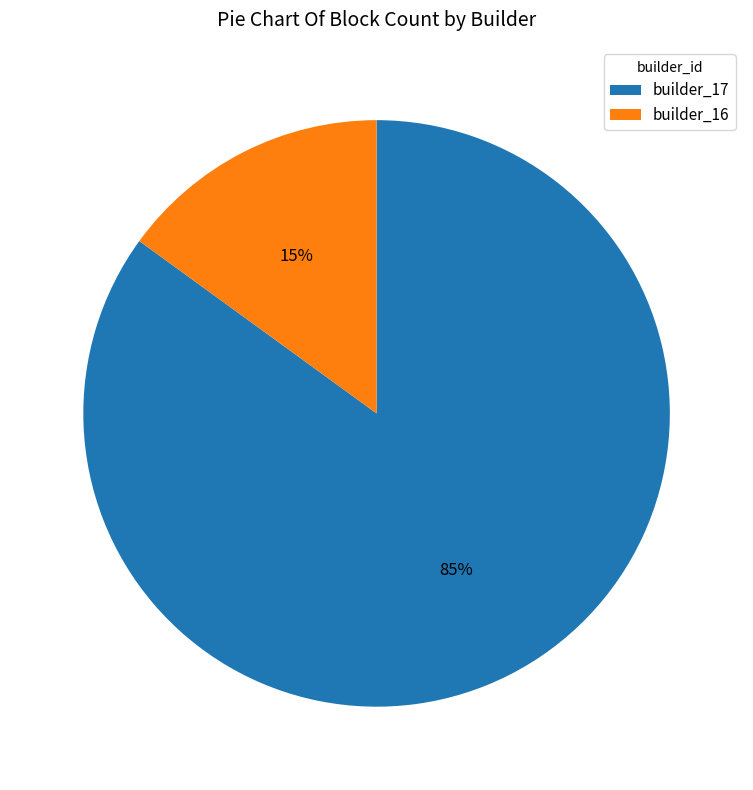

To the nearest percent, what is the average slice percentage?

50%